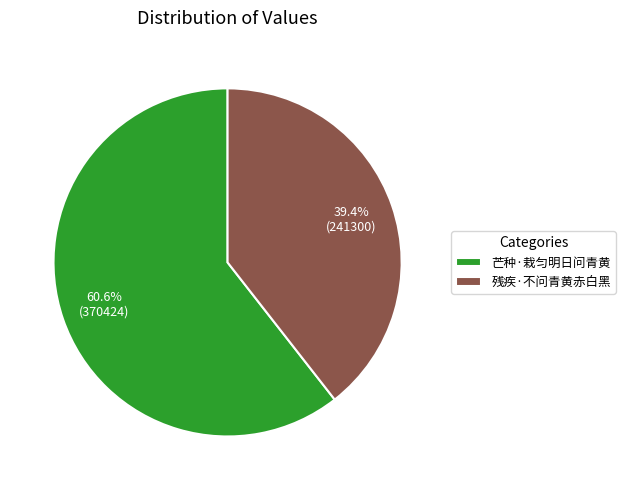

Count the number of slices in the pie.

2